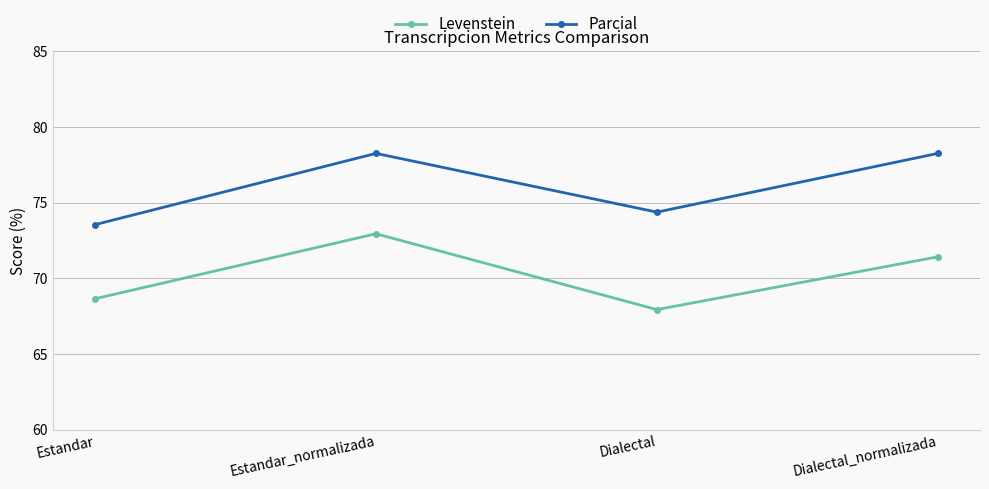

What are all the series names shown in the legend?

Levenstein, Parcial